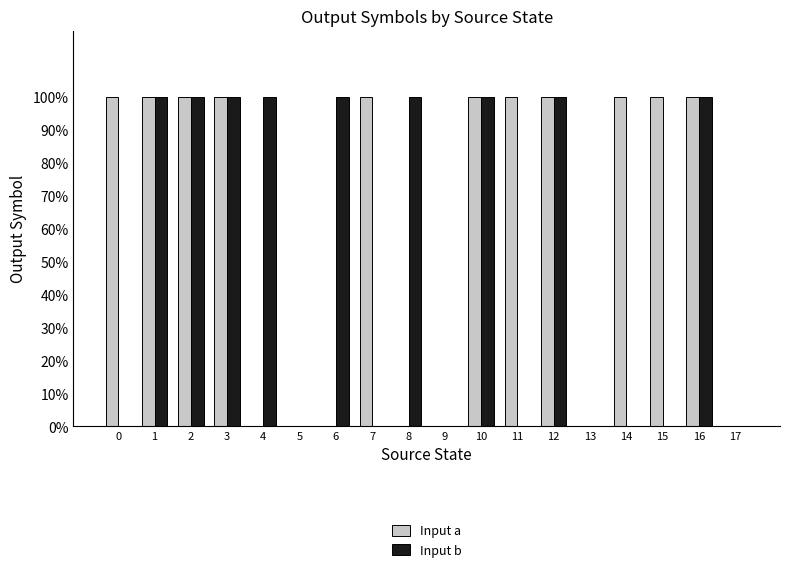

What are all the series names shown in the legend?

Input a, Input b